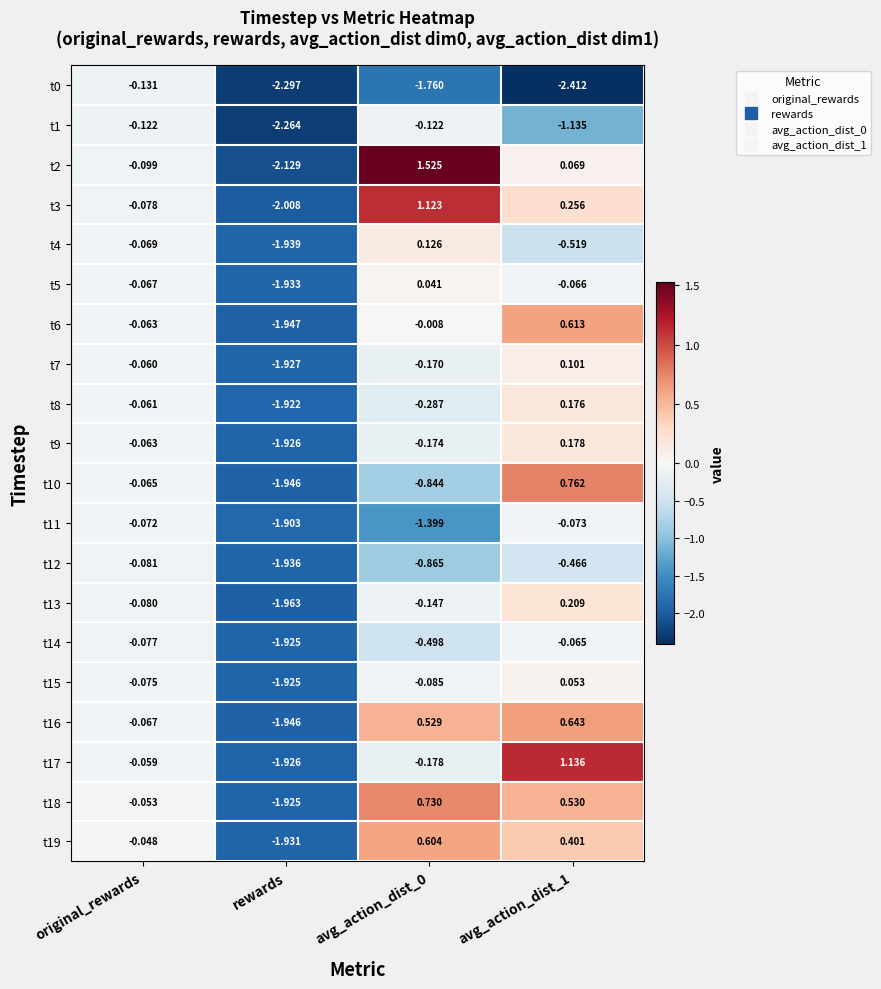

Is the value of t6 at original_rewards greater than the value of t13 at avg_action_dist_1?

No